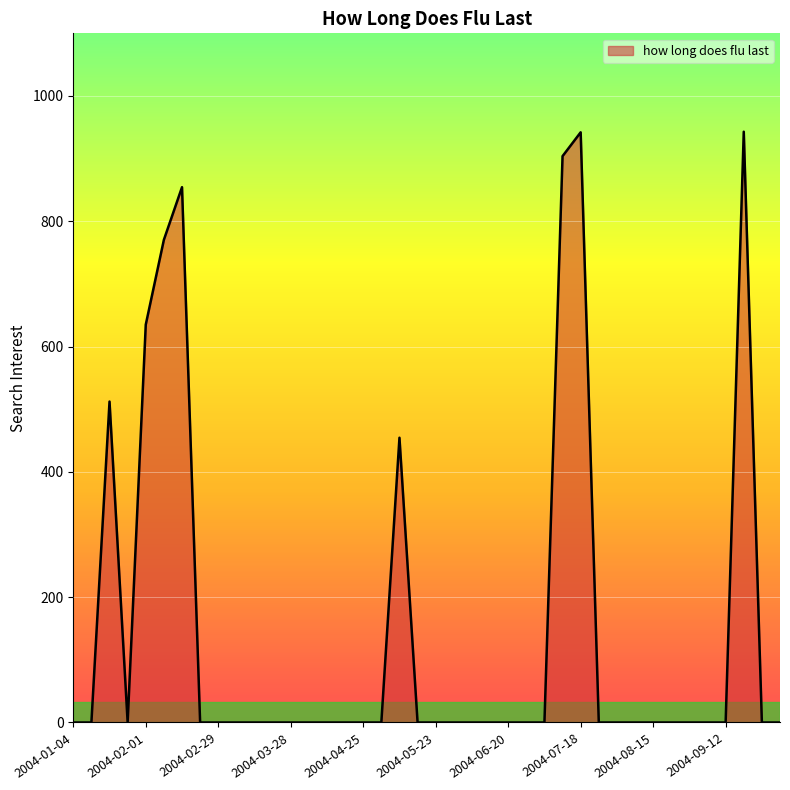

What is the greatest value displayed?

943.0